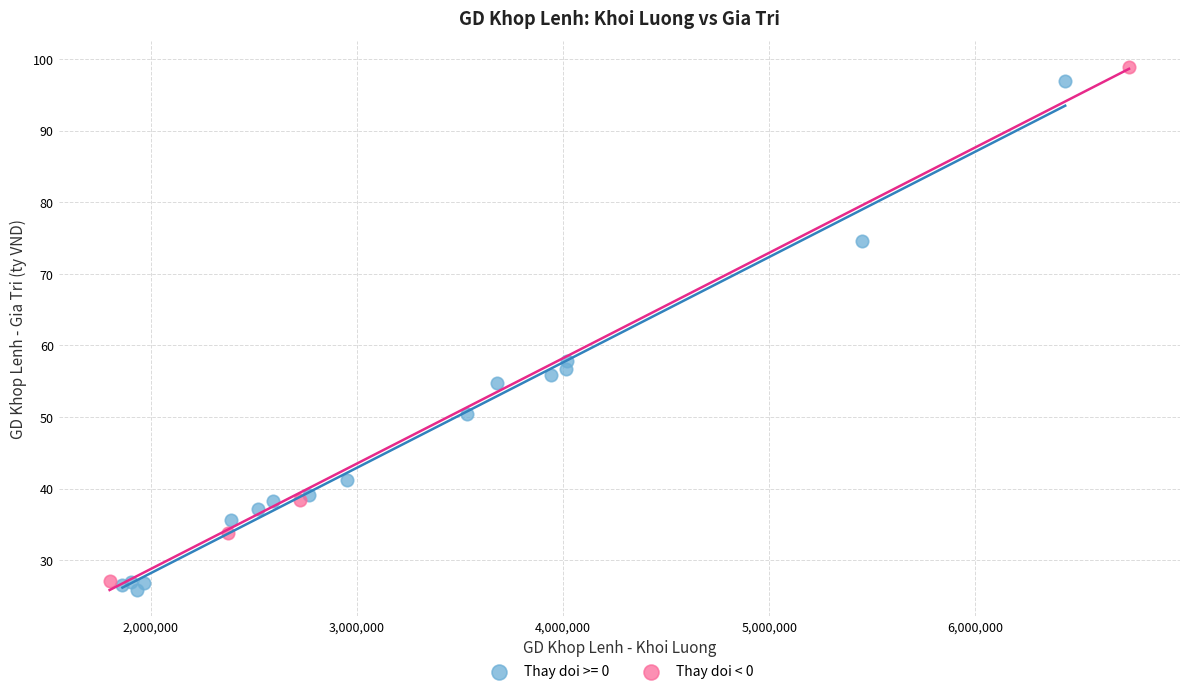

What are all the series names shown in the legend?

Thay doi >= 0, Thay doi < 0